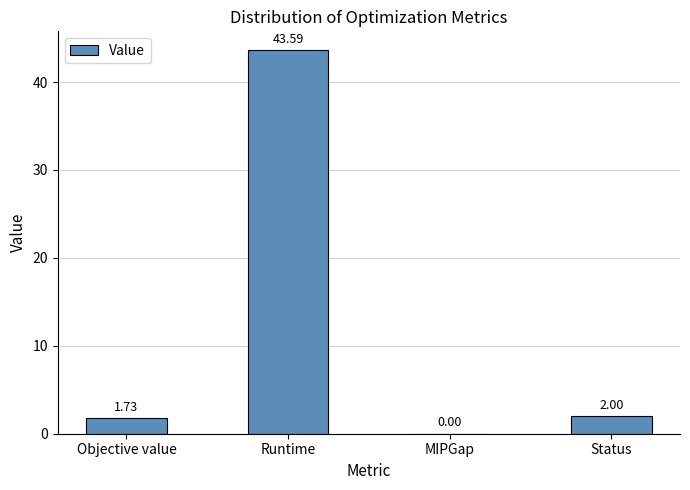

Is it true that the value at Runtime is 59.8?

False